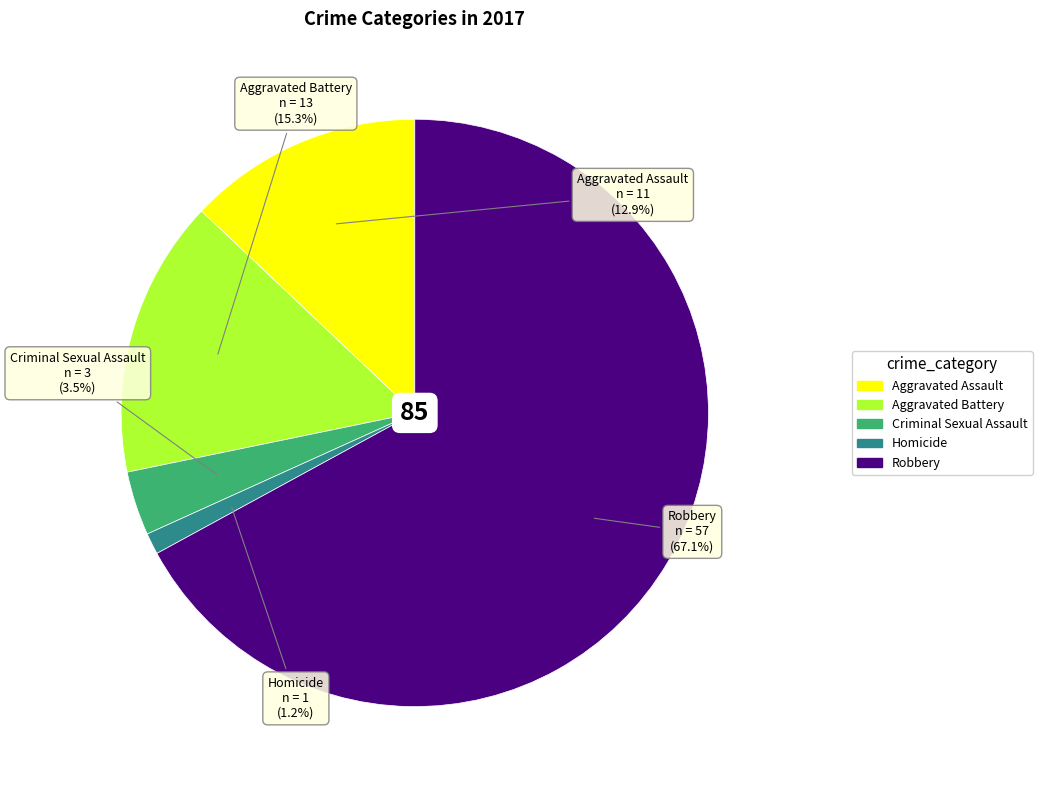

What is the total percentage of Robbery and Criminal Sexual Assault?

70.6%